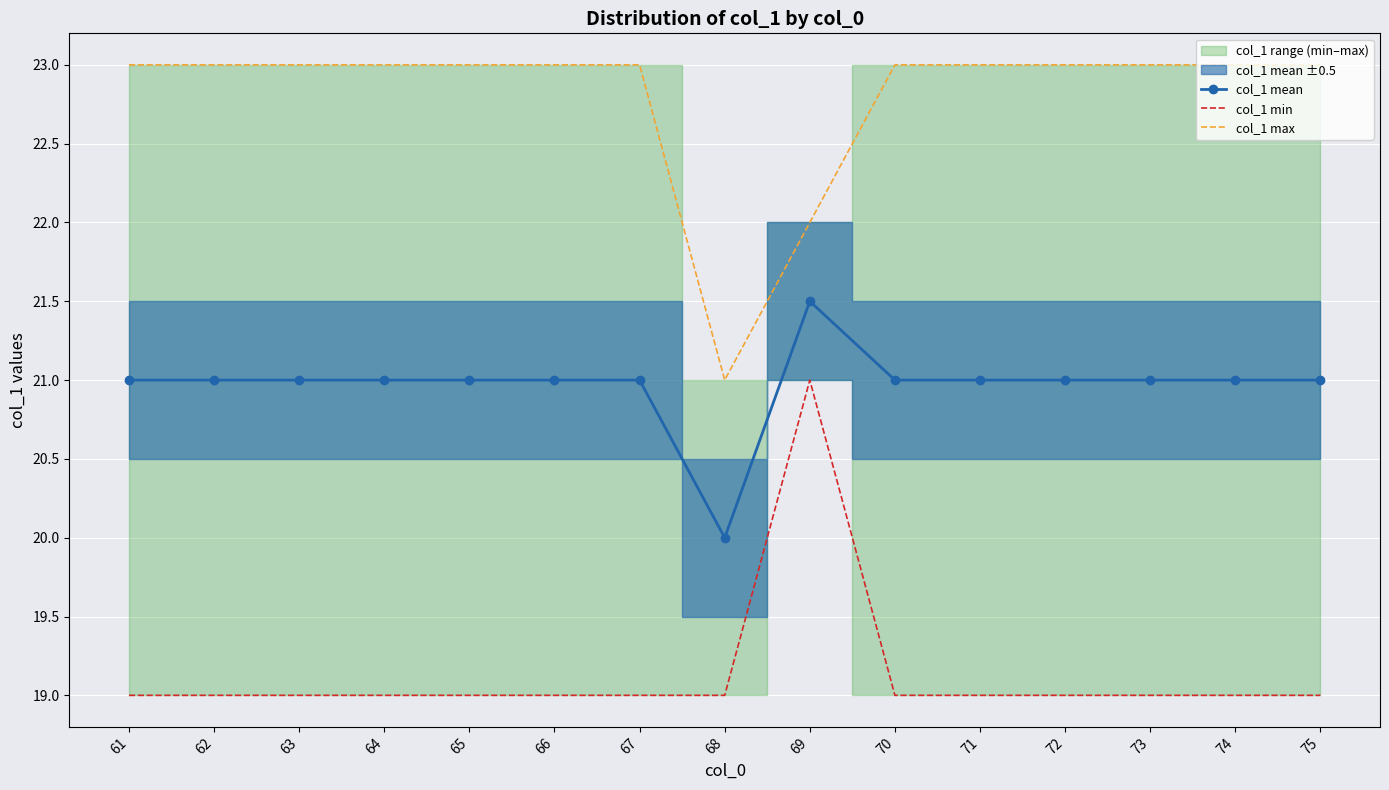

What is the difference between the highest and lowest values at 63?

4.0